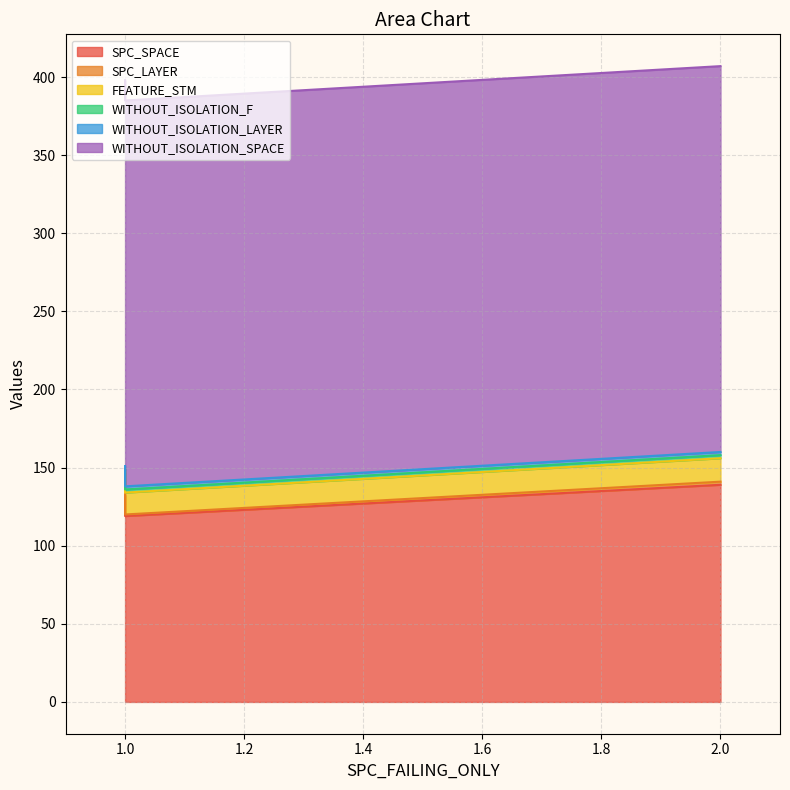

Reading right to left, what are all the values shown in this chart?

SPC_SPACE: 2=139	1=119	1=132
SPC_LAYER: 2=2	1=1	1=1
FEATURE_STM: 2=15	1=14	1=14
WITHOUT_ISOLATION_F: 2=2	1=2	1=2
WITHOUT_ISOLATION_LAYER: 2=2	1=2	1=2
WITHOUT_ISOLATION_SPACE: 2=247	1=247	1=247